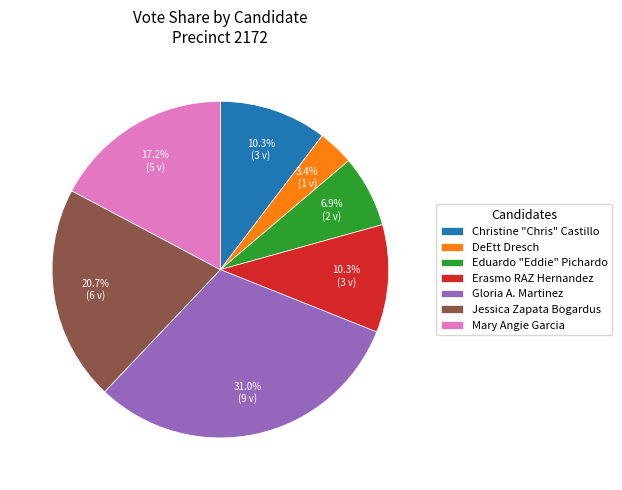

Between Eduardo "Eddie" Pichardo and DeEtt Dresch, which is larger?

Eduardo "Eddie" Pichardo